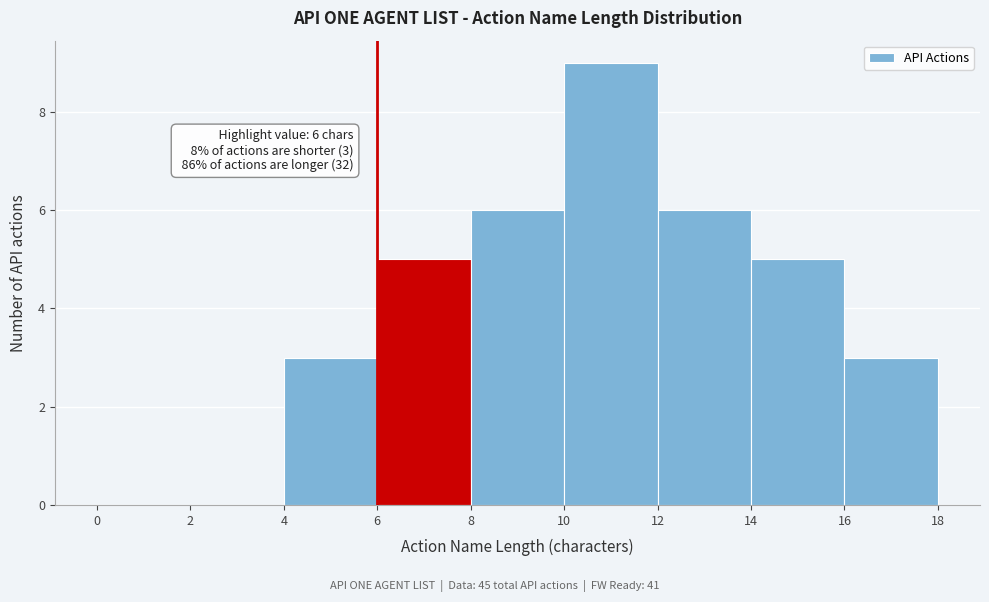

Which range on the x-axis has the tallest bar?

10 to 12